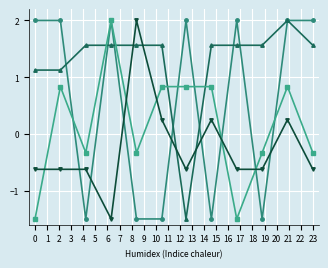

What is the minimum value shown in the chart?

-1.5